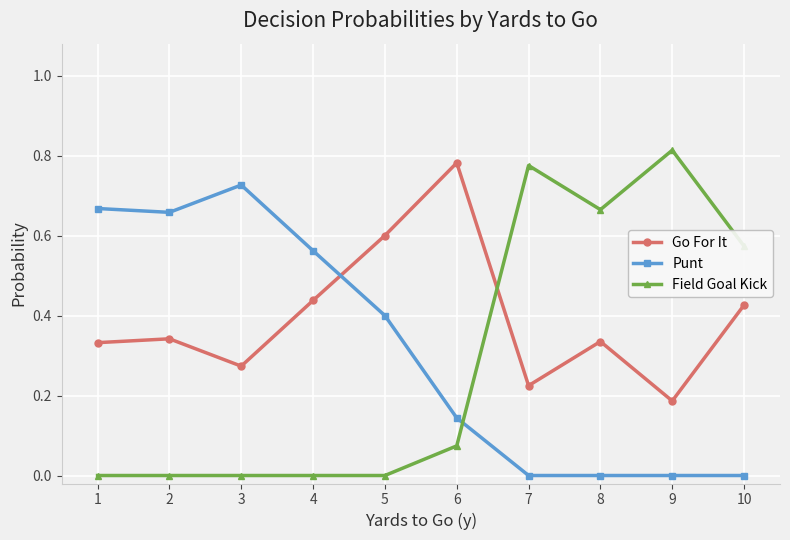

True or false: Punt has more than 2 points higher than both neighbors.

False